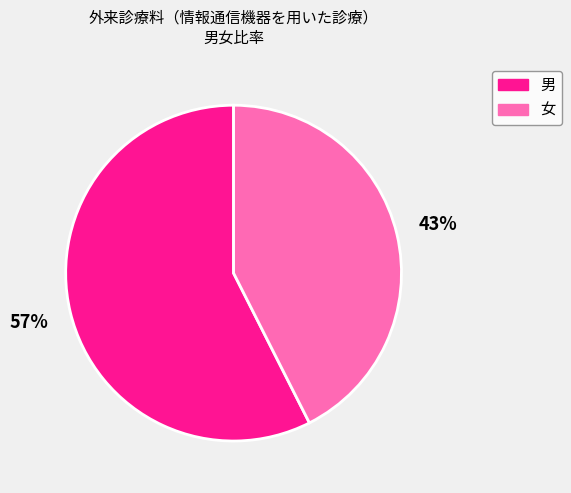

To the nearest percent, what is the average slice percentage?

50%